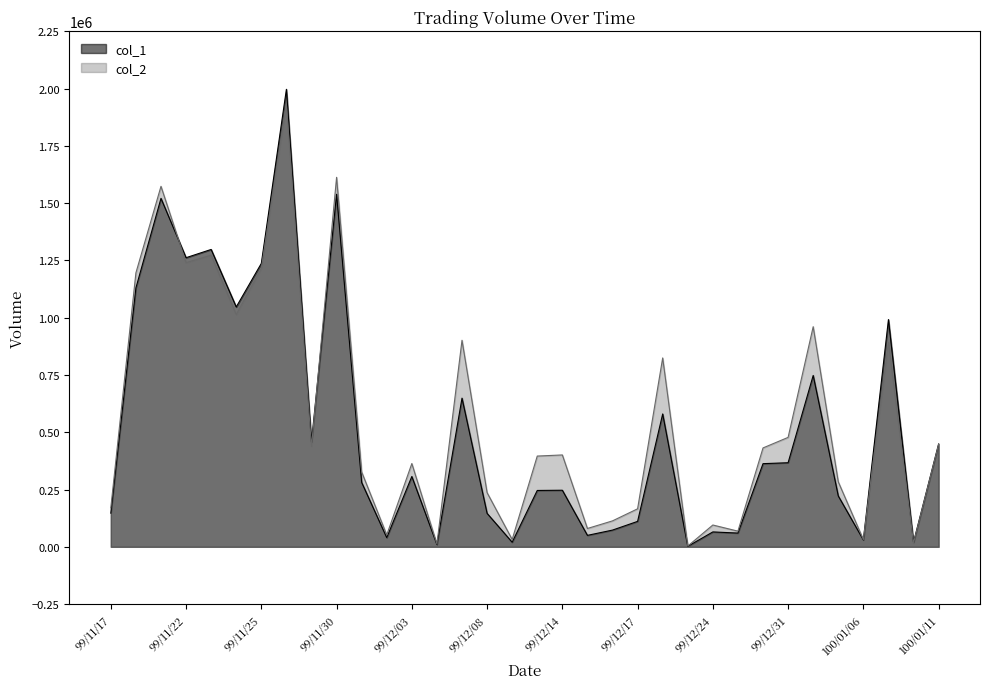

True or false: col_2 and col_1 cross at least once.

True